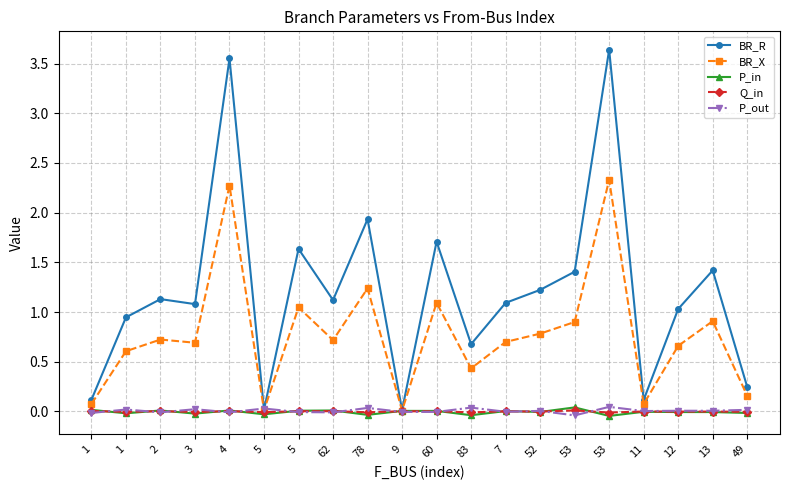

What is the spread (max minus min) of values at 13?

1.4